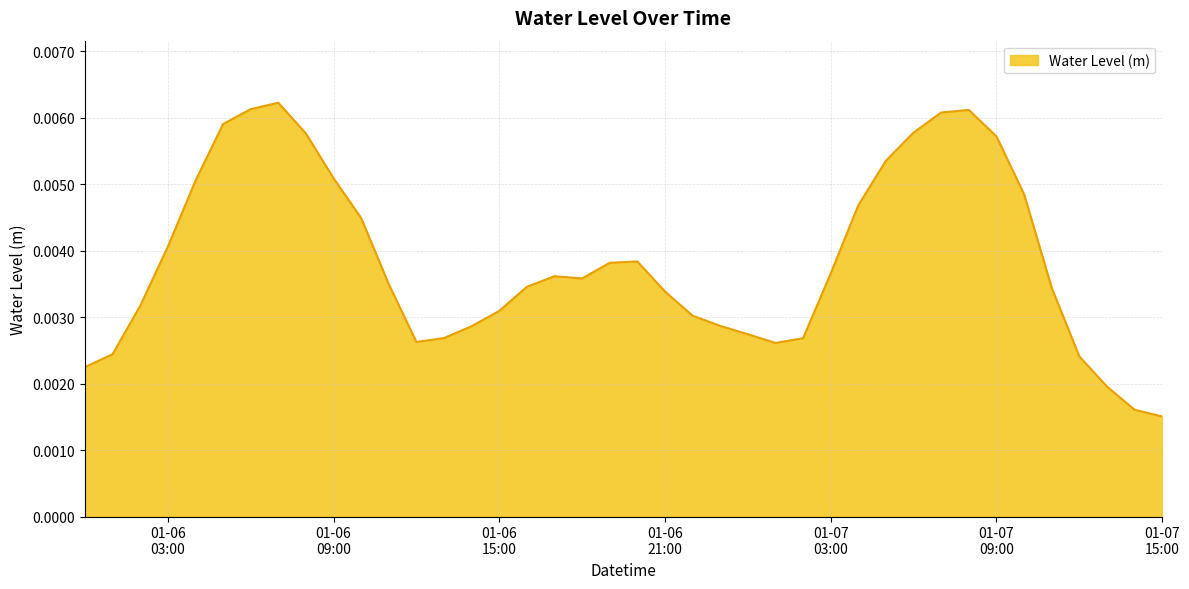

How many lines are shown in the chart?

1